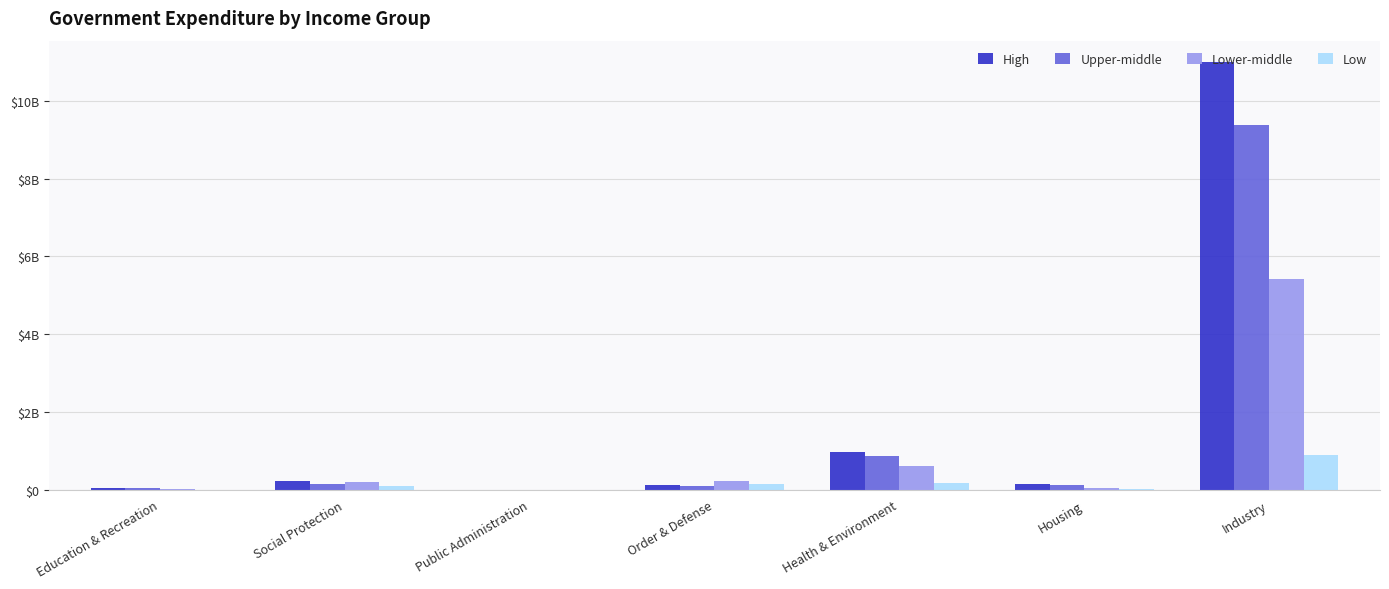

Which series has the largest total across all categories?

High